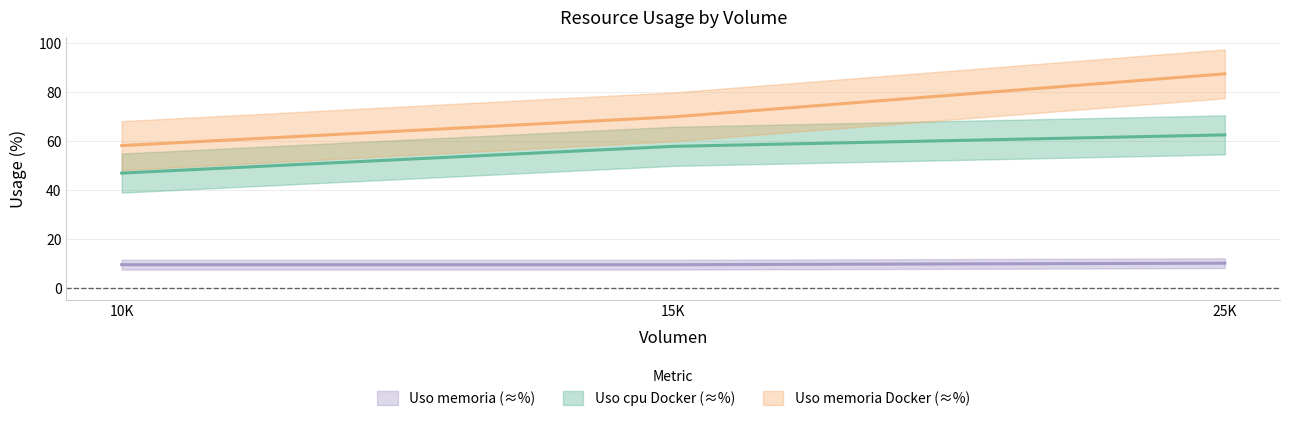

Which series has the largest total across all categories?

Uso memoria Docker (≈%)